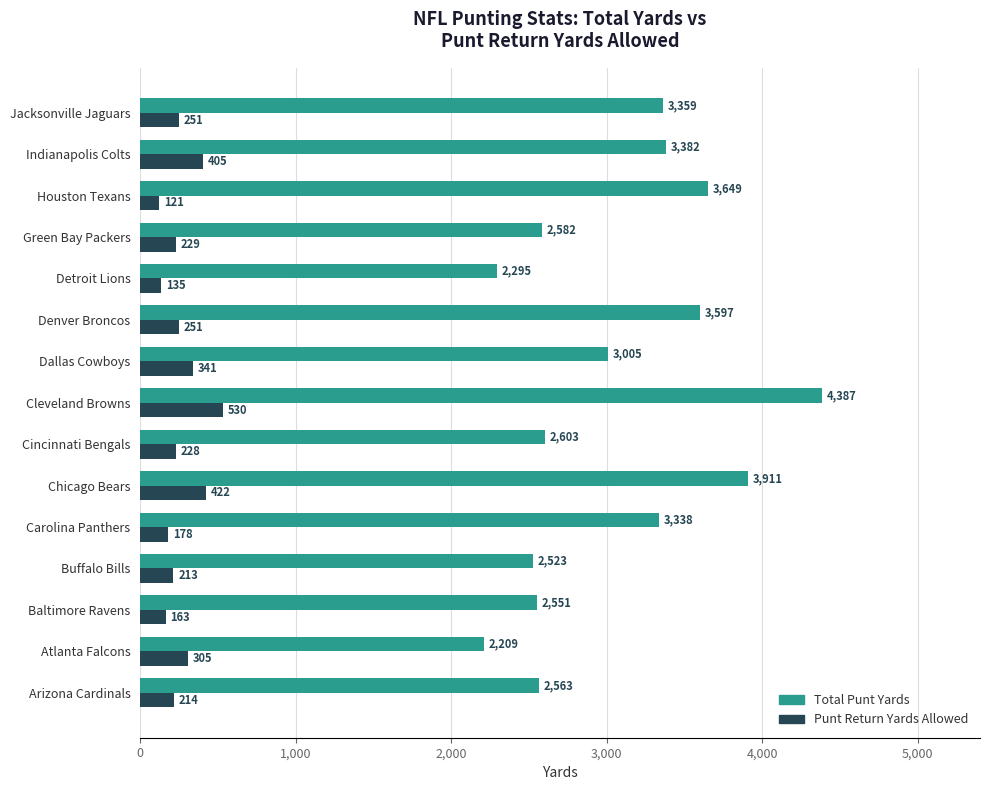

Is it true that Punt Return Yards Allowed equals 163 at Baltimore Ravens?

True